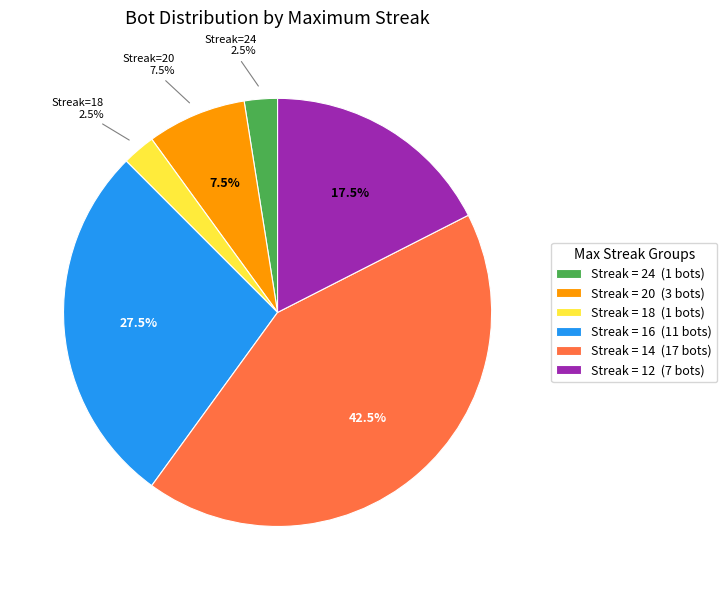

What is the change in value from 20 to 12?

+4